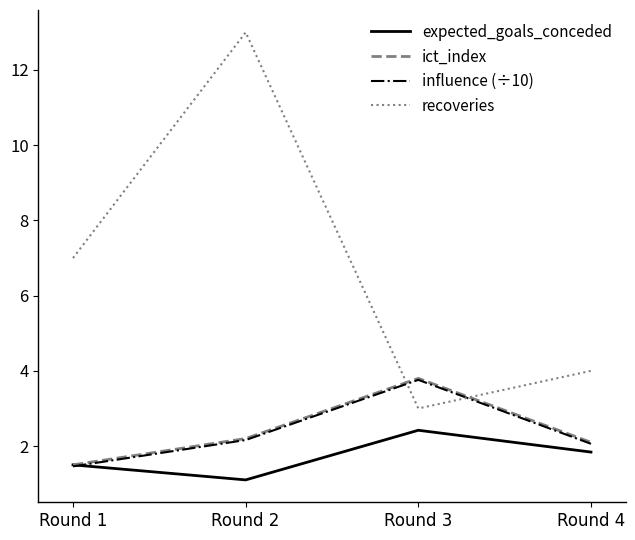

List the labels in order of recoveries value, largest first.

Round 2, Round 1, Round 4, Round 3